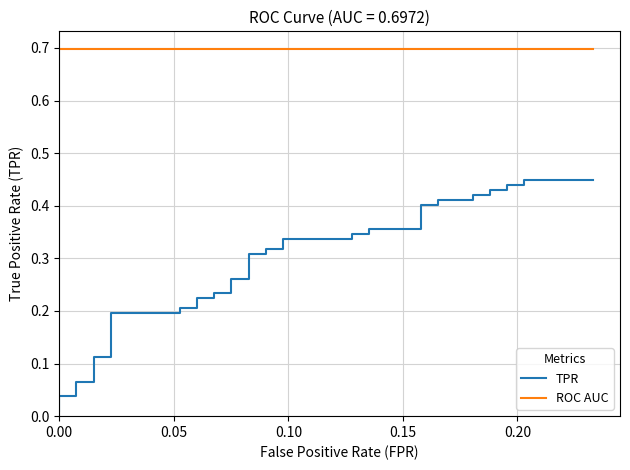

The TPR series shows 0.7 at 29. True or false?

False